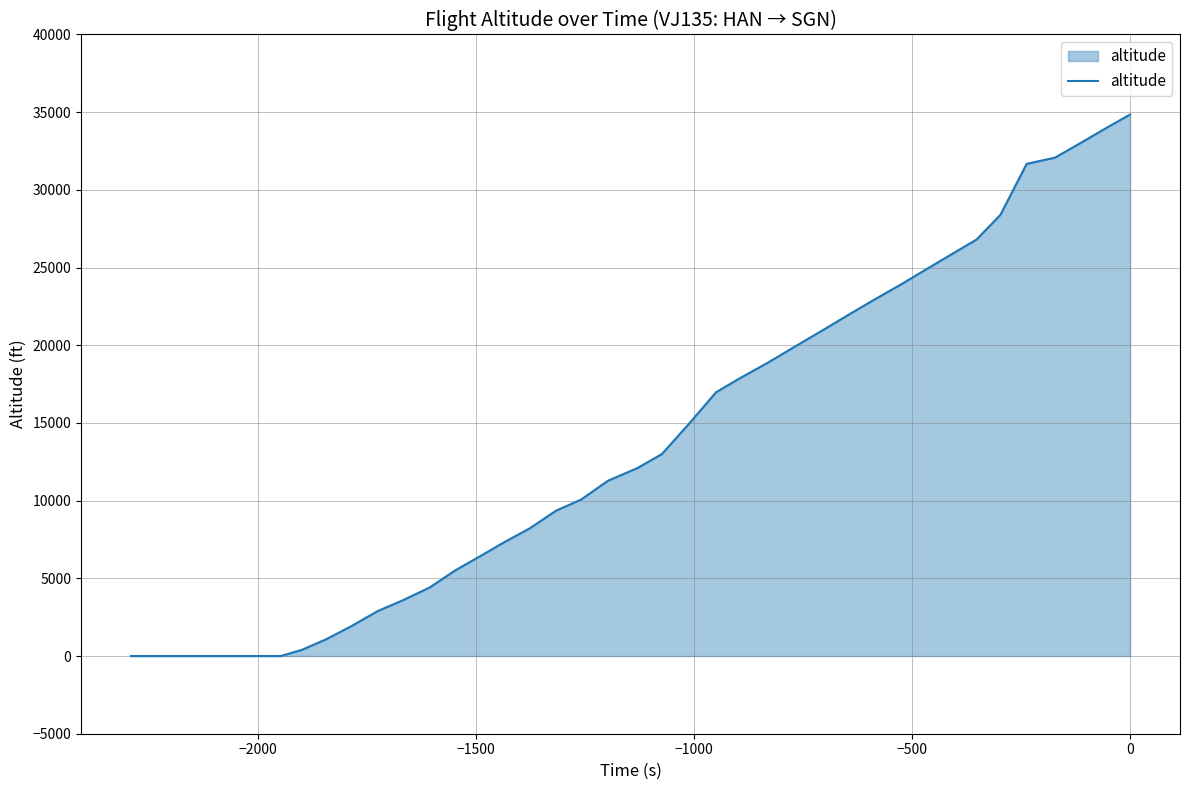

Does the chart display data point markers on the line(s)?

No